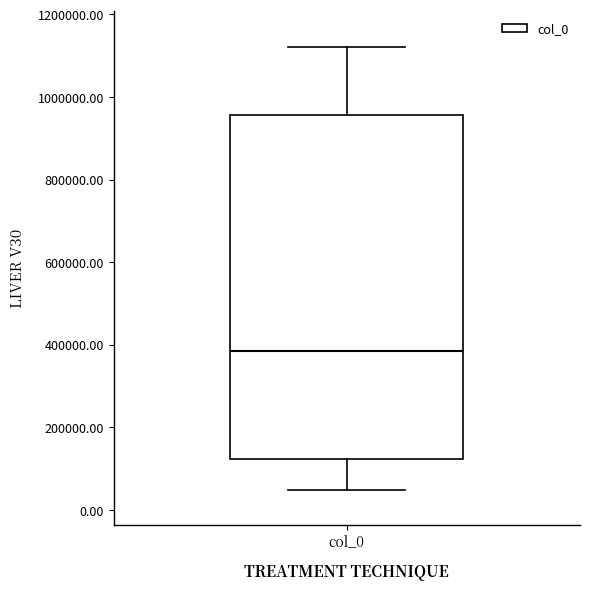

Transcribe this box plot: give where the median line is, the range the box spans, and where the two whiskers end, as read against the y-axis. The values are not printed on the chart, so give them approximately, as read against the axis.

median 380000, box 120000 to 960000, whiskers 40000 to 1120000